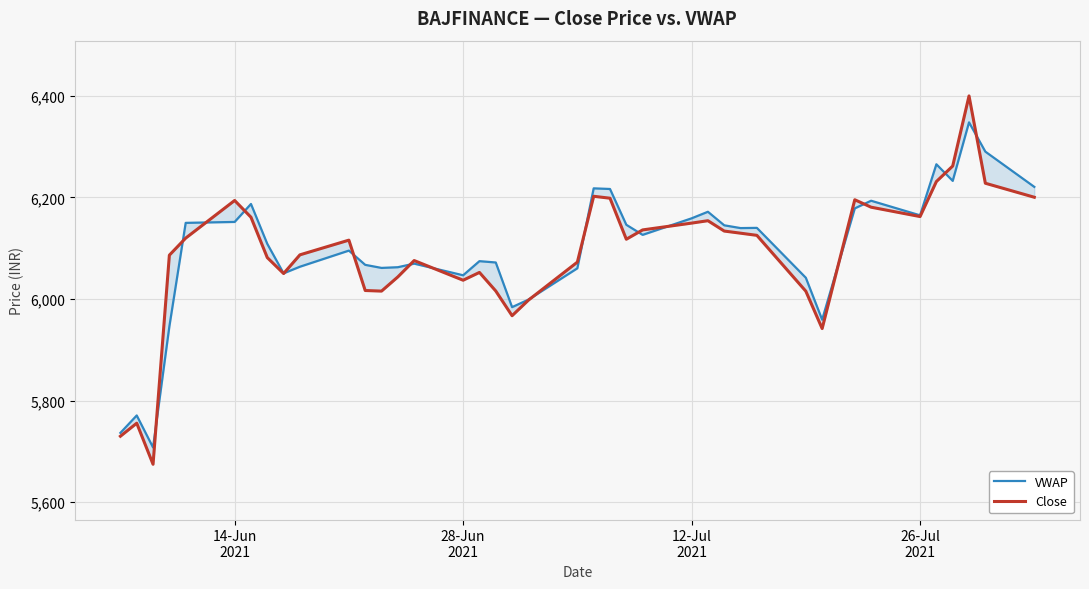

At how many categories does at least one series exceed 5806?

37